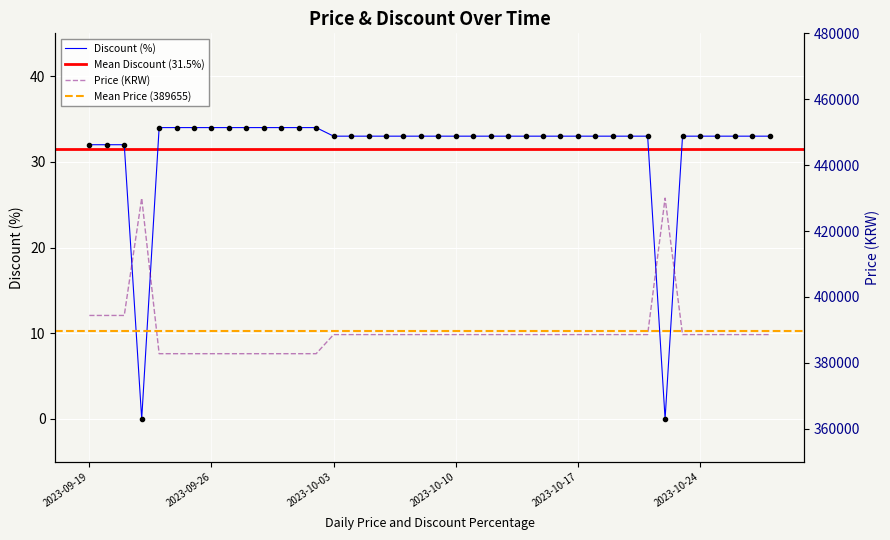

At 2023-09-21, list the series in order from smallest to largest.

Discount, Price